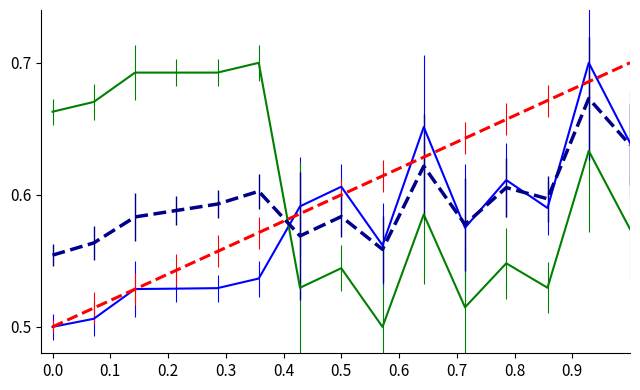

Does the chart display data point markers on the line(s)?

No